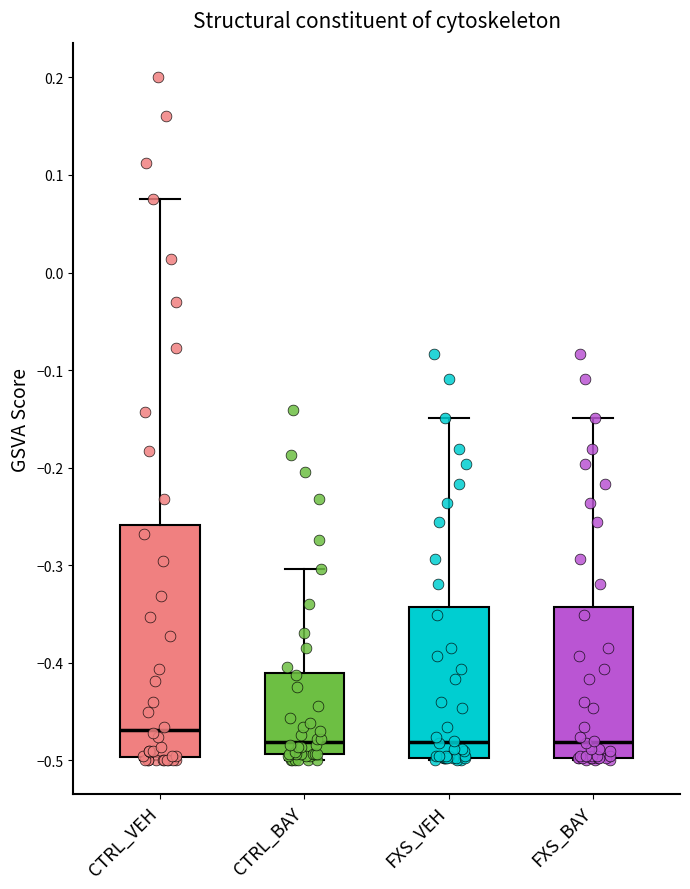

Reading left to right, transcribe this box plot: for each box, give where its median line is, the range the box spans, and where its two whiskers end, as read against the y-axis. The values are not printed on the chart, so give them approximately, as read against the axis.

CTRL_VEH: median -0.47, box -0.50 to -0.26, whiskers -0.50 to 0.08
CTRL_BAY: median -0.48, box -0.49 to -0.41, whiskers -0.50 to -0.30
FXS_VEH: median -0.48, box -0.50 to -0.34, whiskers -0.50 to -0.15
FXS_BAY: median -0.48, box -0.50 to -0.34, whiskers -0.50 to -0.15